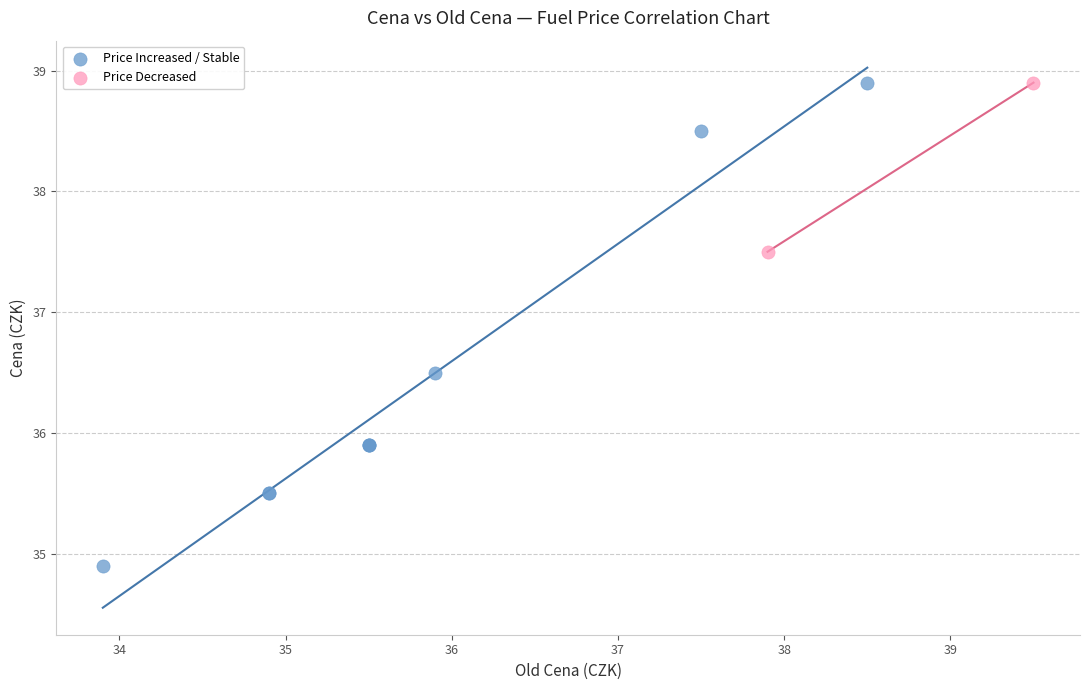

Which series has the largest Y range (max minus min)?

Price Increased / Stable